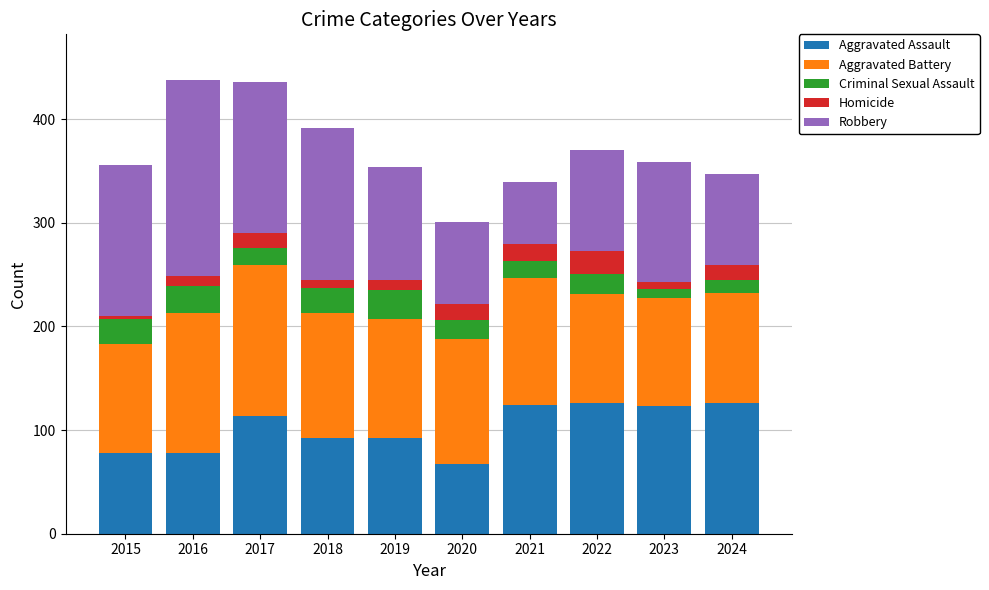

The value of Aggravated Assault at 2018 is 92. True or false?

True